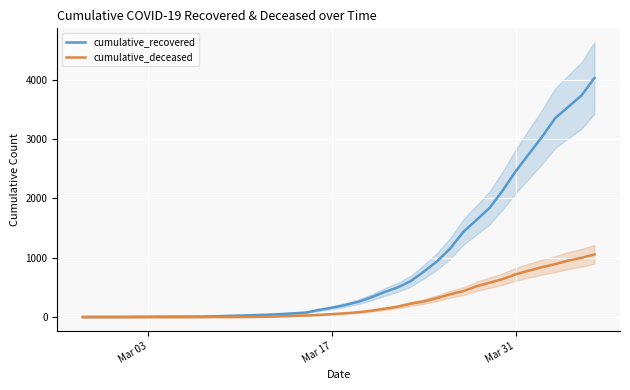

Count the number of data series in this chart.

2